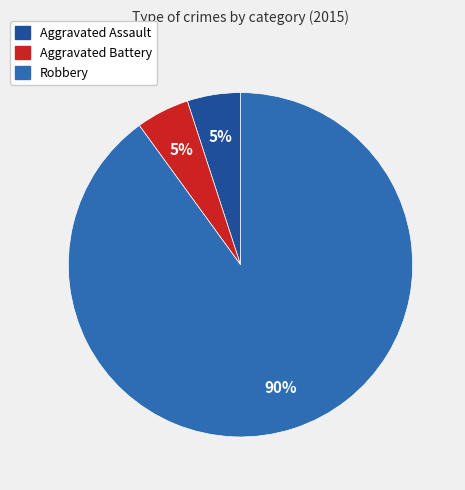

What is the majority slice?

Robbery